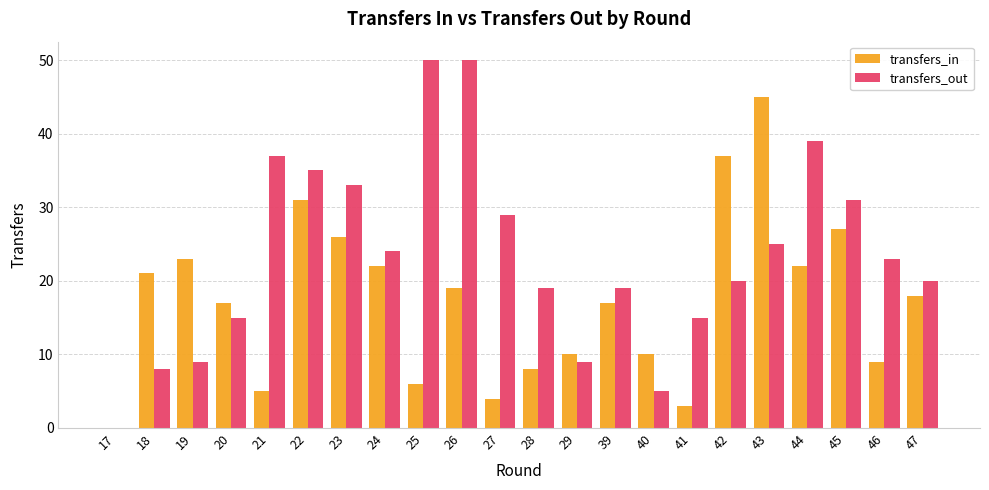

Which series changed the most between 22 and 39?

transfers_out